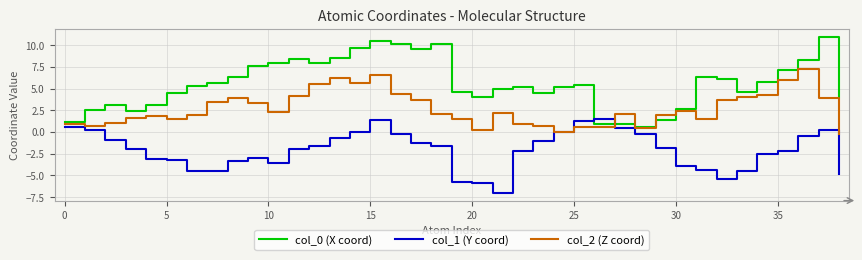

What is the minimum value for col_1 (Y coord)?

-7.0